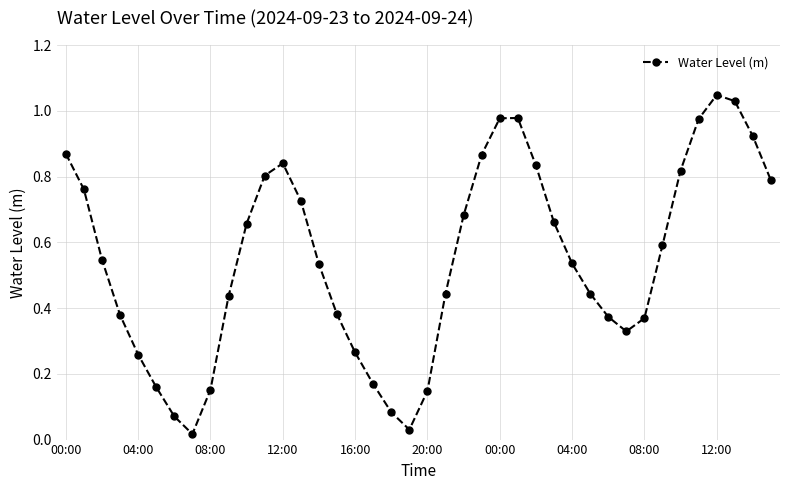

What is the sum of all values?

22.0